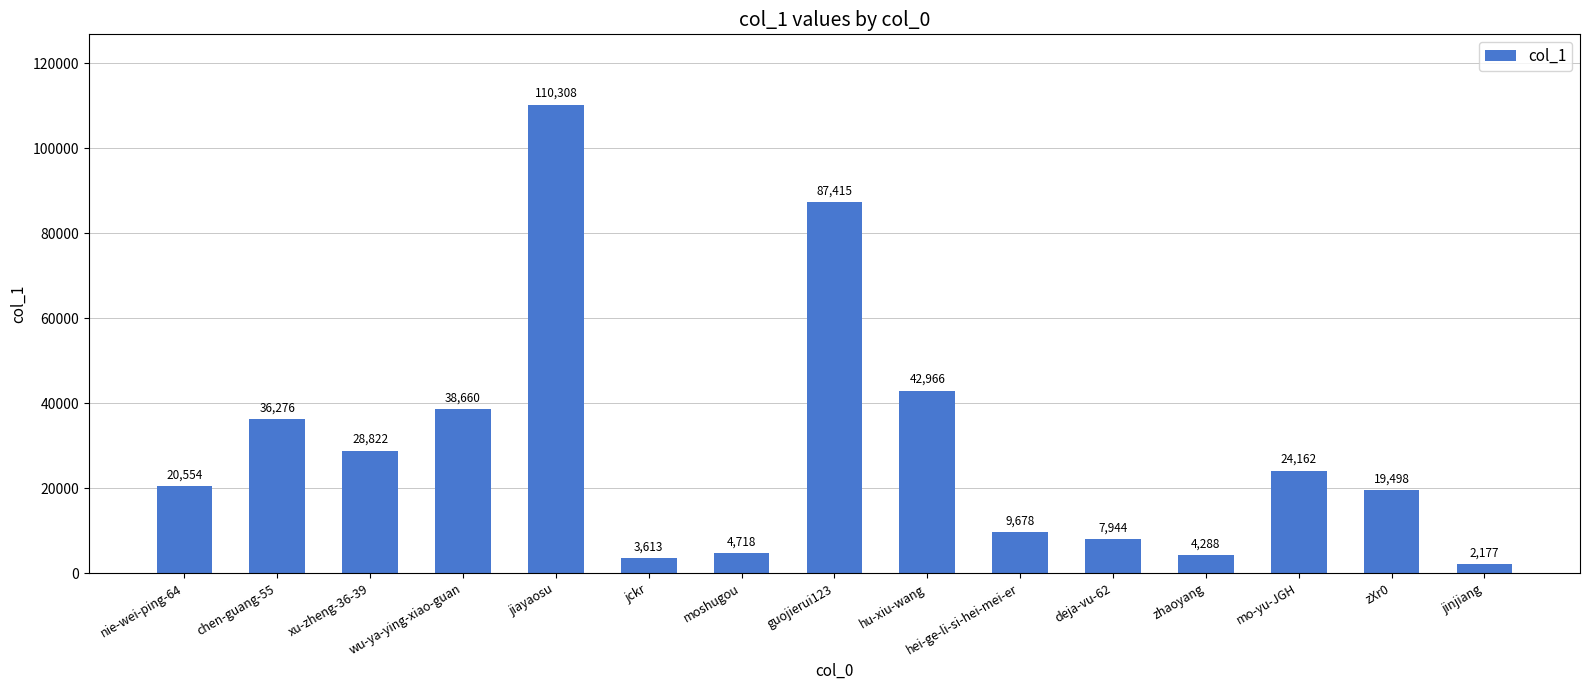

Rank the categories by value from lowest to highest.

jinjiang, jckr, zhaoyang, moshugou, deja-vu-62, hei-ge-li-si-hei-mei-er, zXr0, nie-wei-ping-64, mo-yu-JGH, xu-zheng-36-39, chen-guang-55, wu-ya-ying-xiao-guan, hu-xiu-wang, guojierui123, jiayaosu